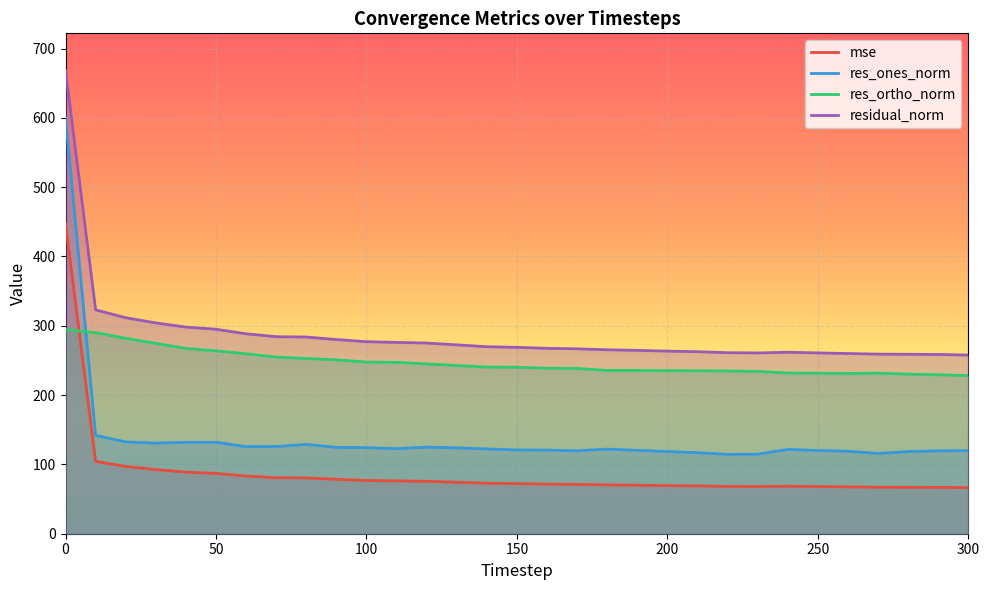

At which label is res_ortho_norm closest to 261?

60